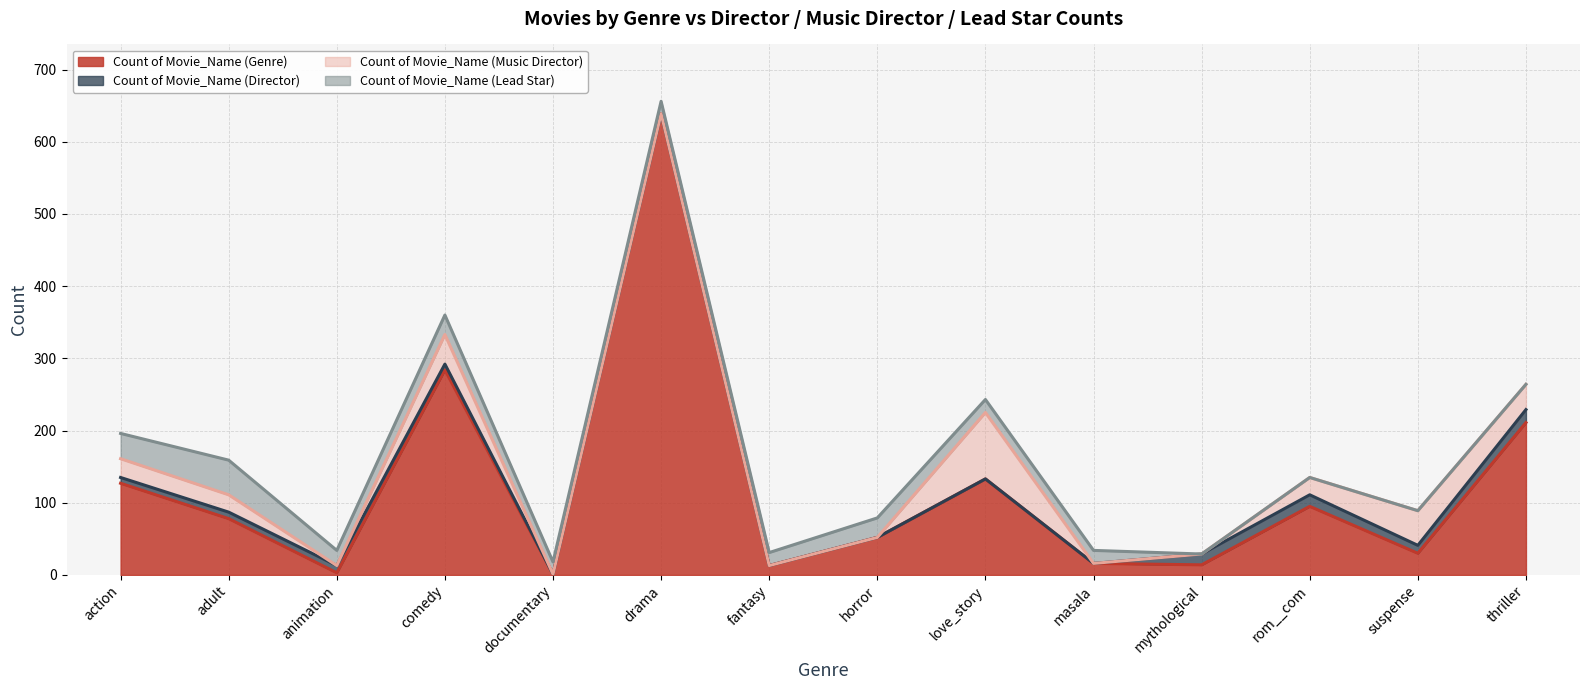

How many data points does each series have?

14